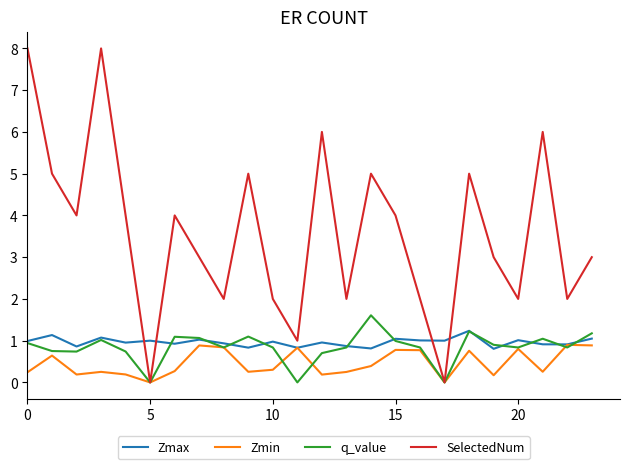

Which series has the widest spread of values?

SelectedNum